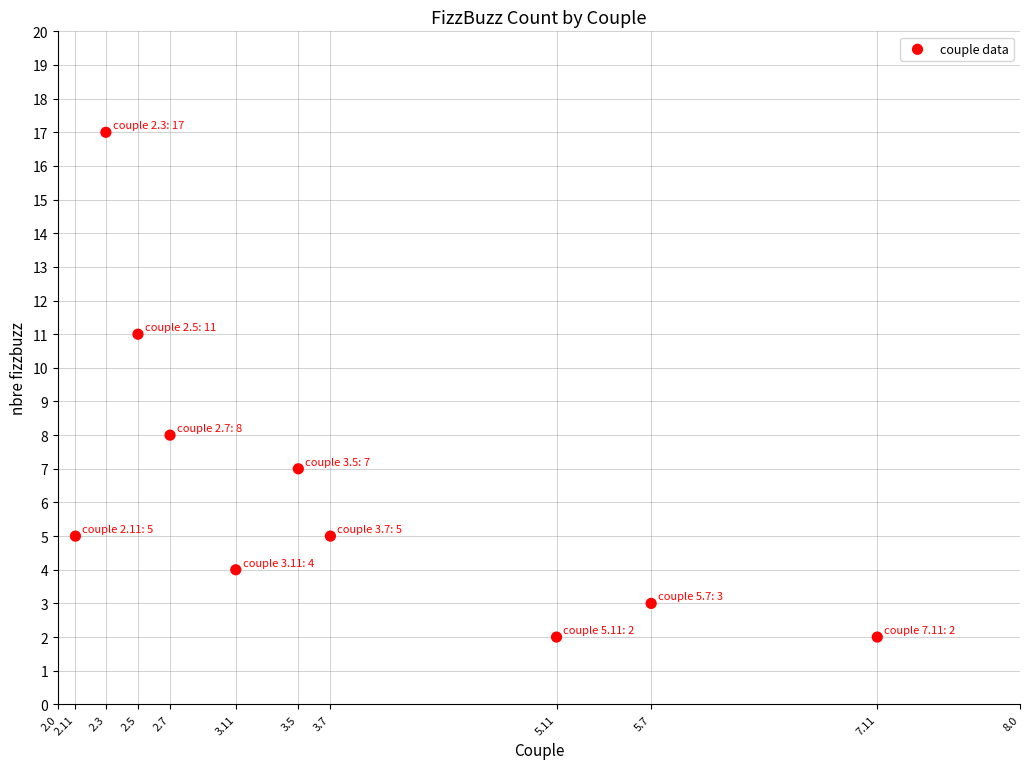

What is the average Y value?

6